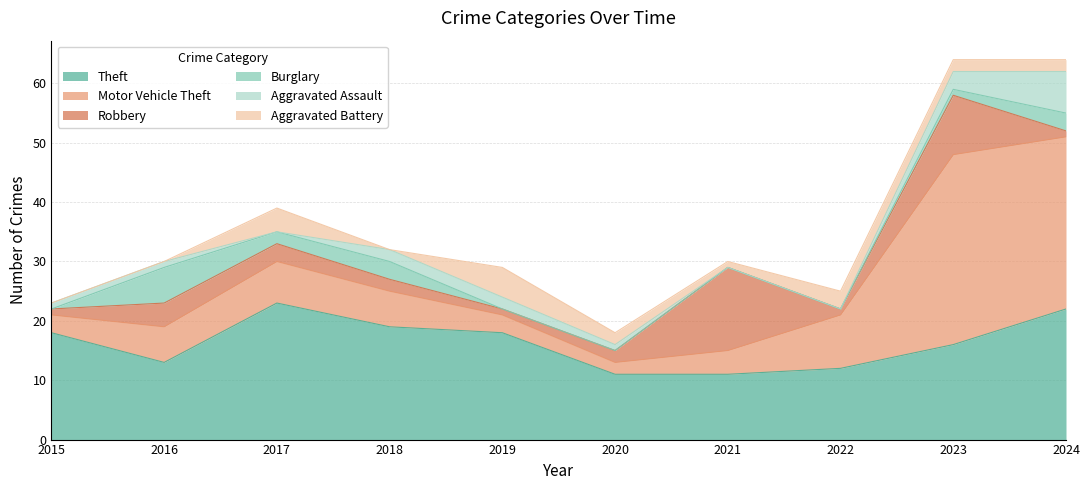

Which label corresponds to the largest value in the chart?

2023